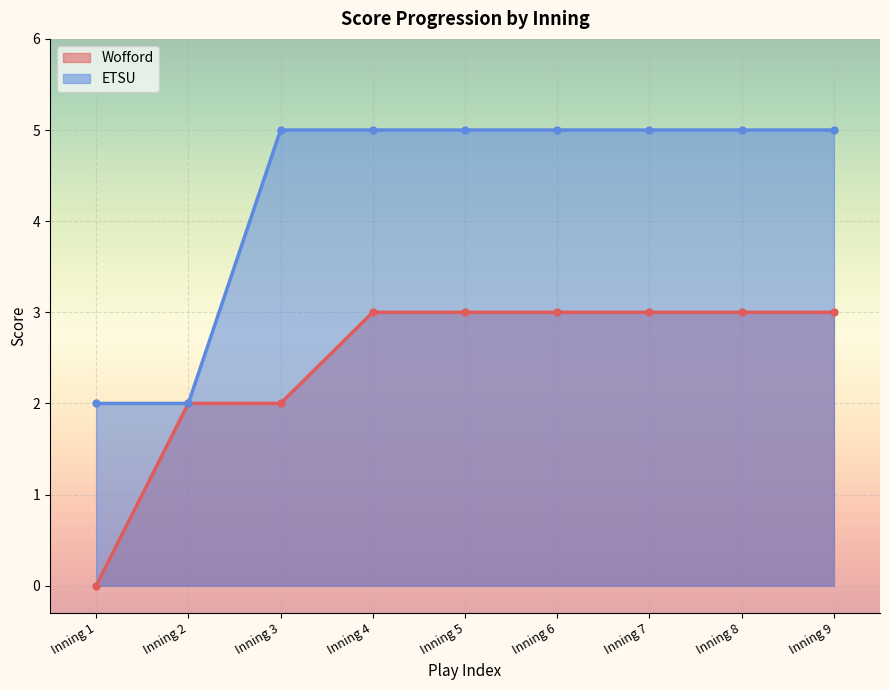

Does the chart display data point markers on the line(s)?

Yes